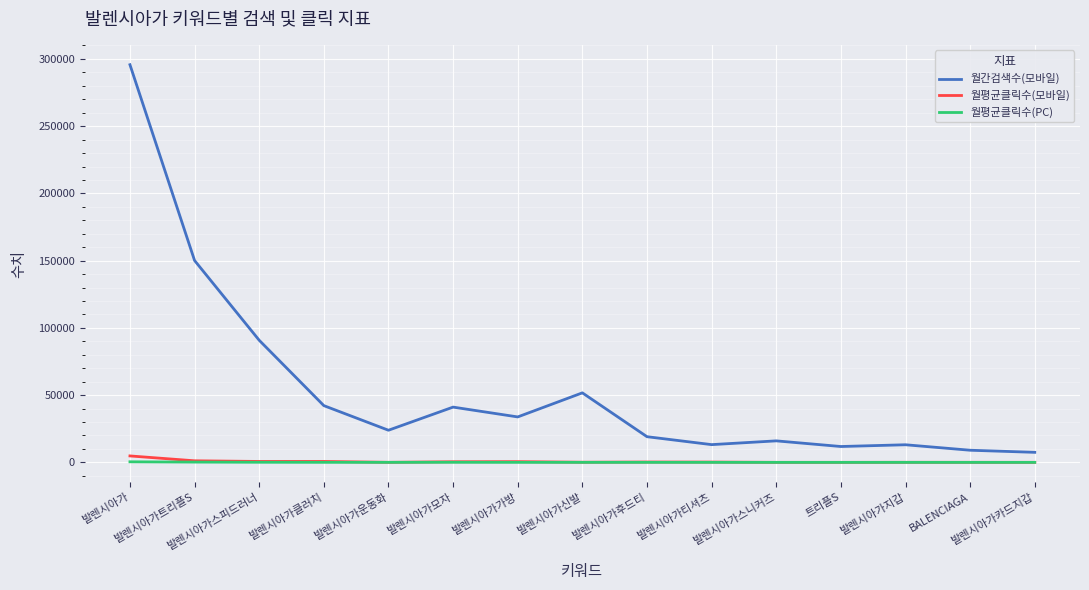

What is the sum of all 월평균클릭수(PC) values?

1007.4